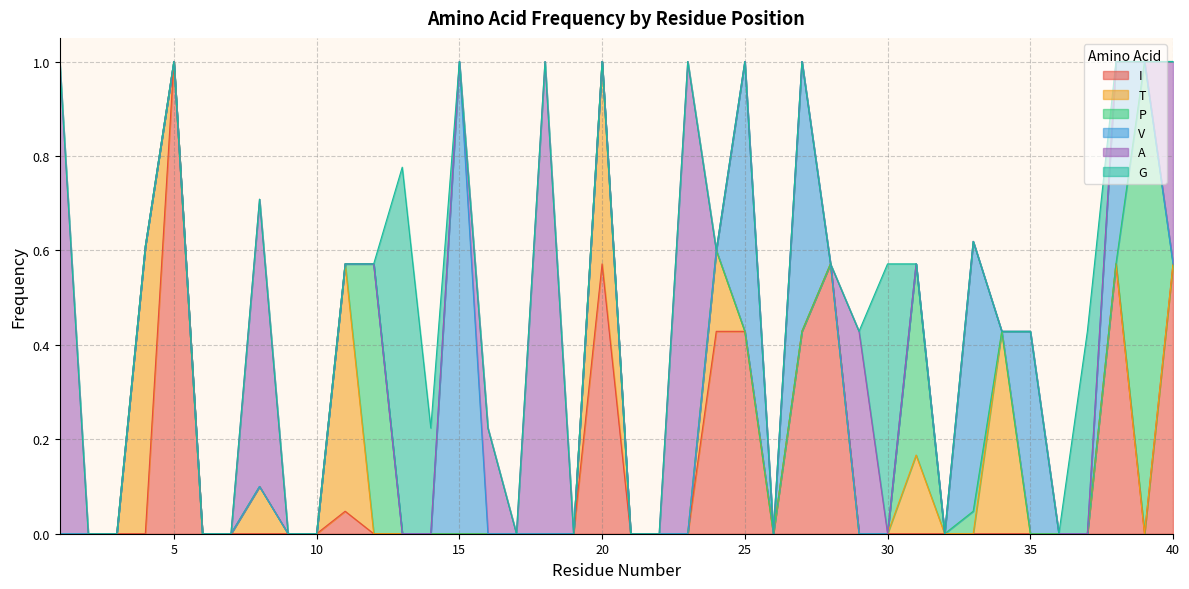

In I, how many points are higher than both neighbors (excluding endpoints)?

5